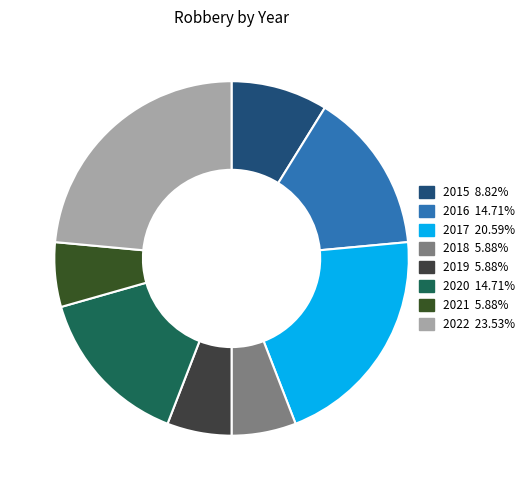

True or false: 2015 accounts for 1% of the total.

False